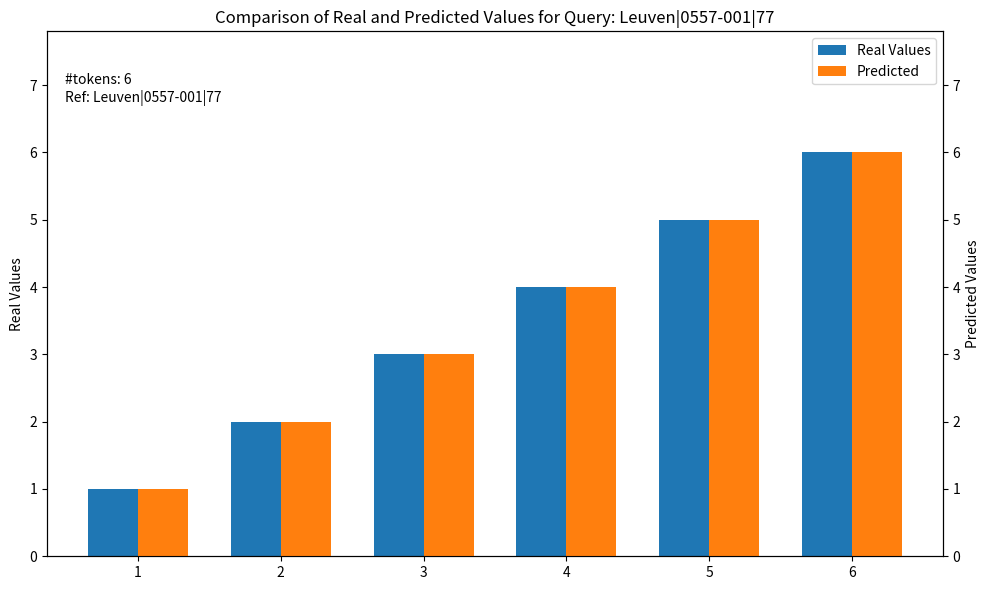

Is it true that Predicted equals 1 at 2?

False